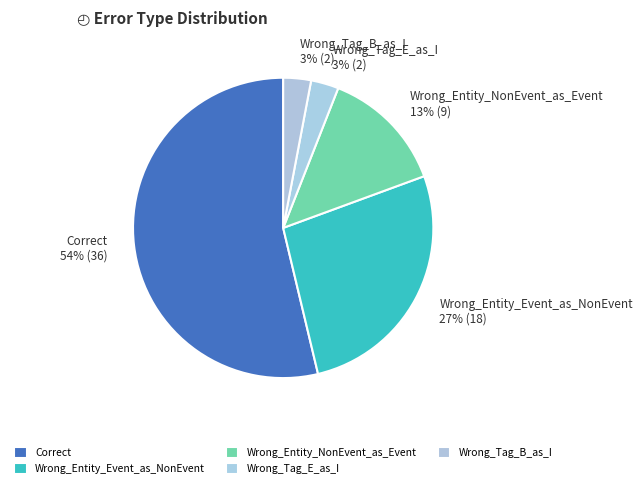

Which has a higher value, Wrong_Entity_Event_as_NonEvent or Wrong_Entity_NonEvent_as_Event?

Wrong_Entity_Event_as_NonEvent